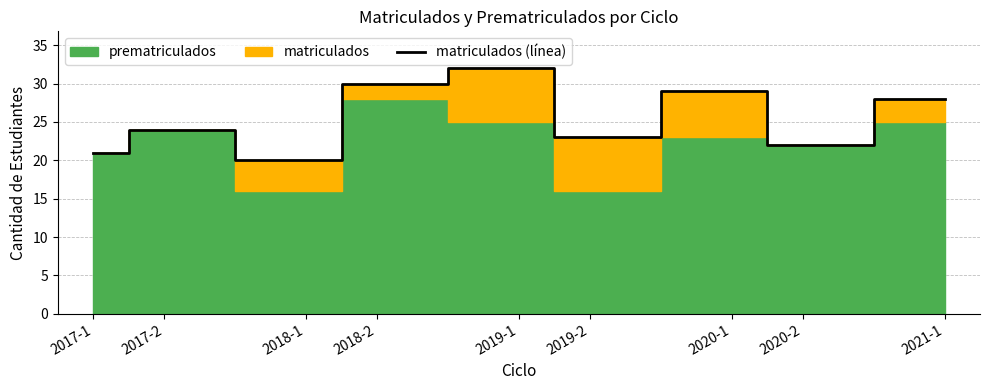

How many values are below 24?

4